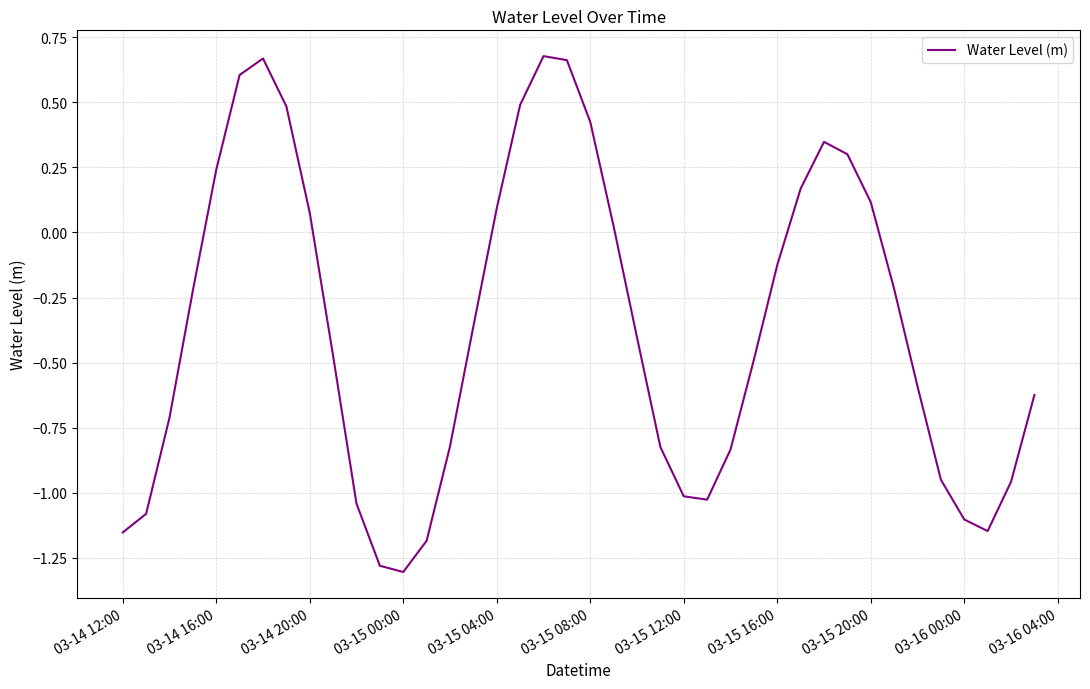

What is the difference between the maximum and minimum values?

2.0